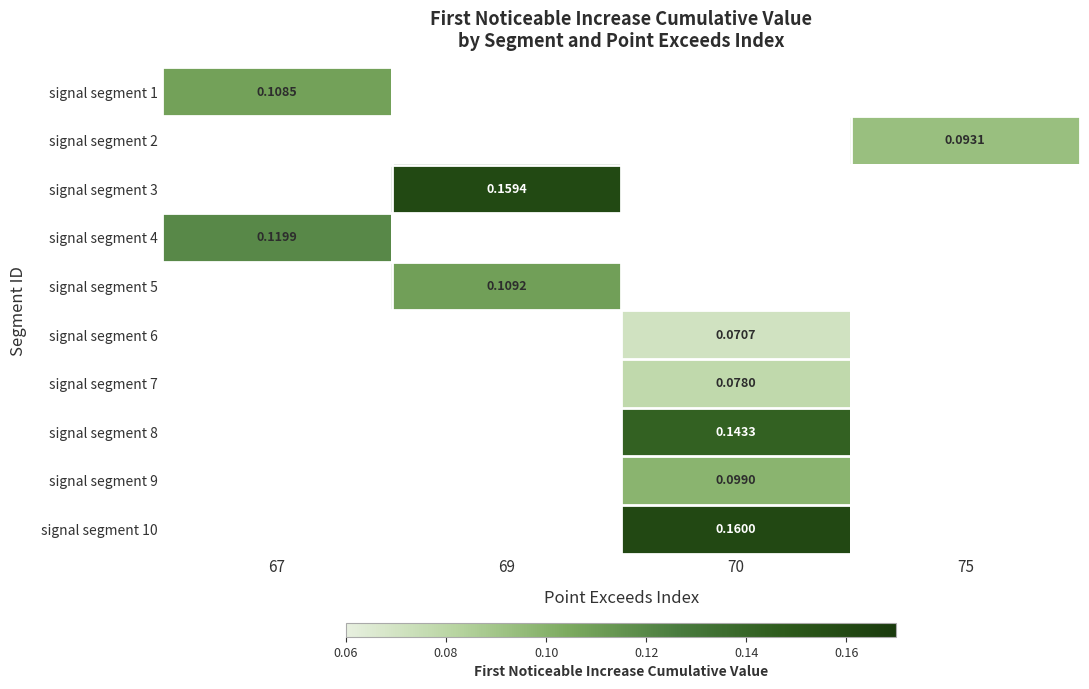

At which label does signal segment 7 first exceed 0?

70